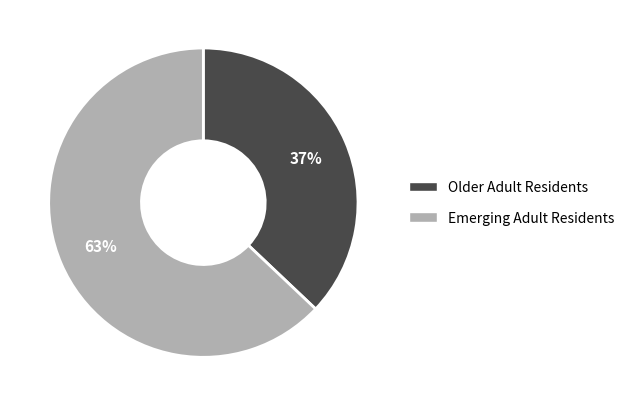

How many slices are in this pie chart?

2